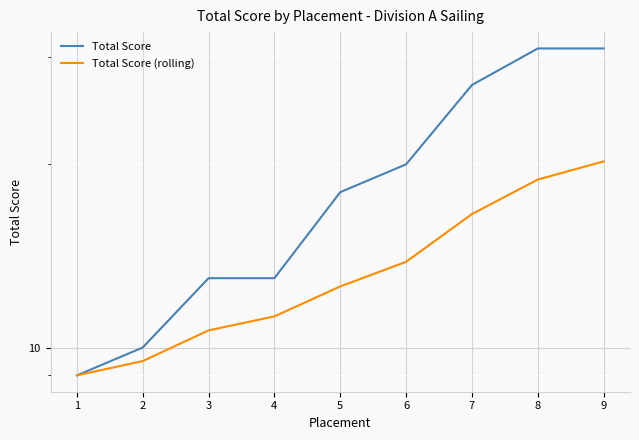

At which label does Total Score (rolling) reach its minimum?

1